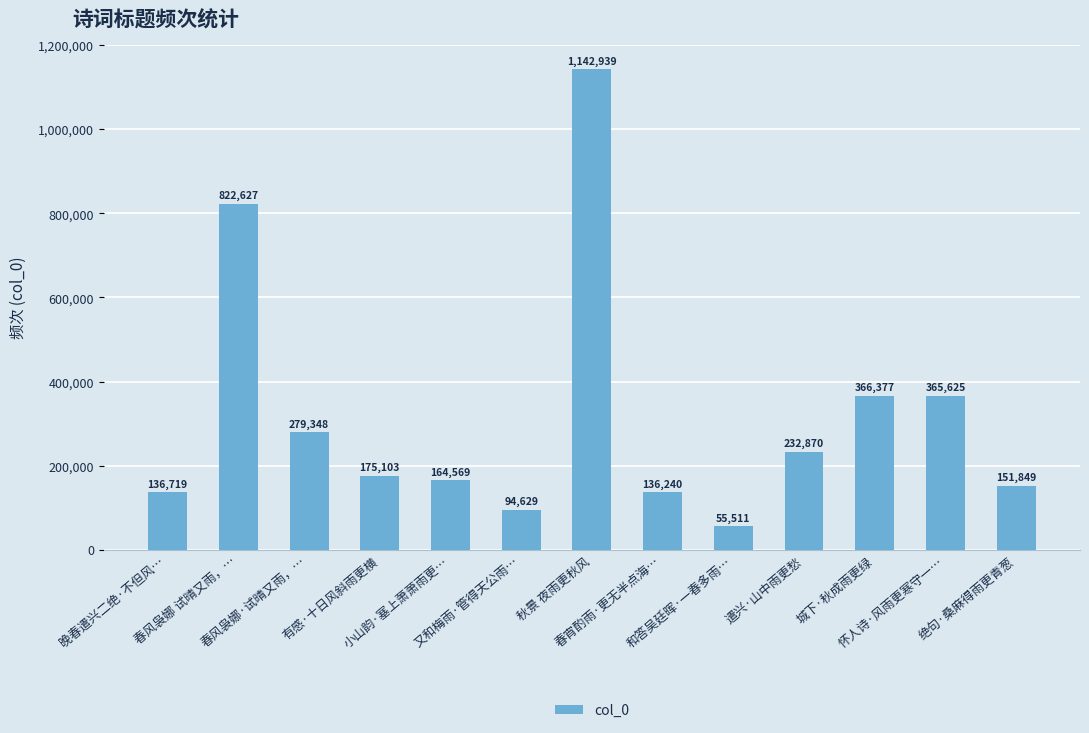

Where is the data nearest to the value 599225?

春风袅娜 试晴又雨，…